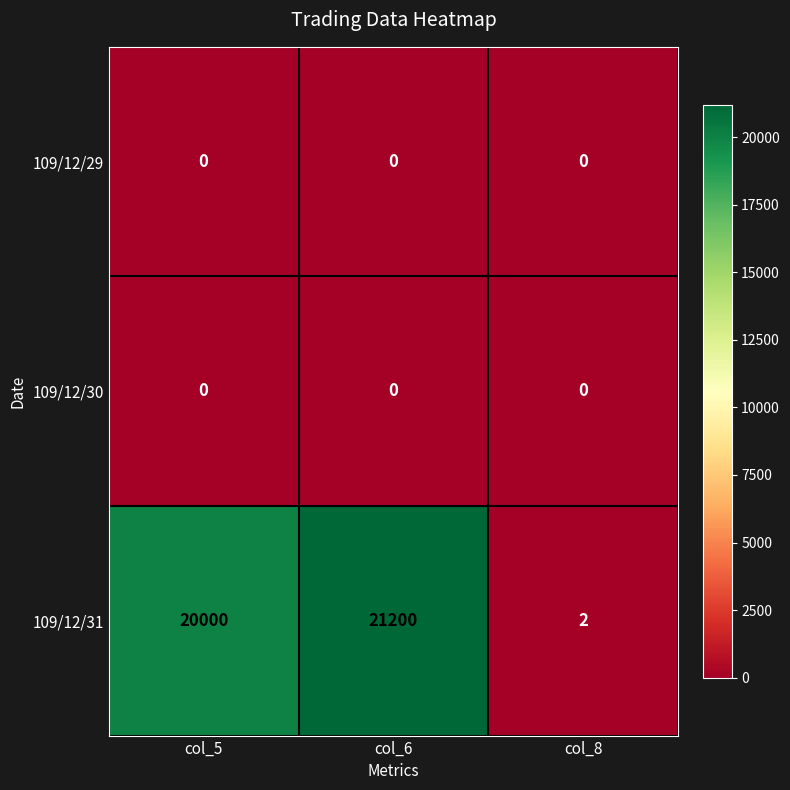

Which series has the widest spread of values?

109/12/31